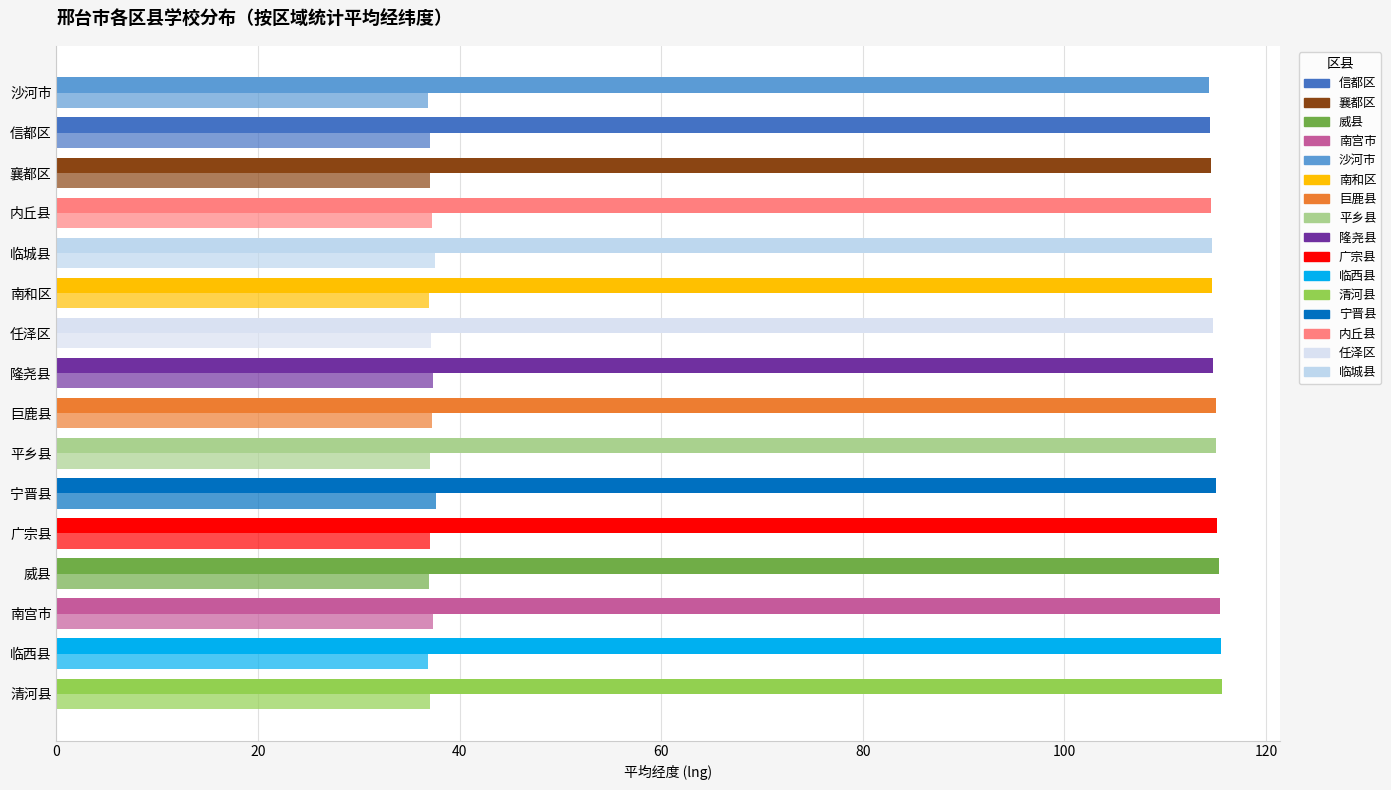

How many distinct data groups are displayed?

2